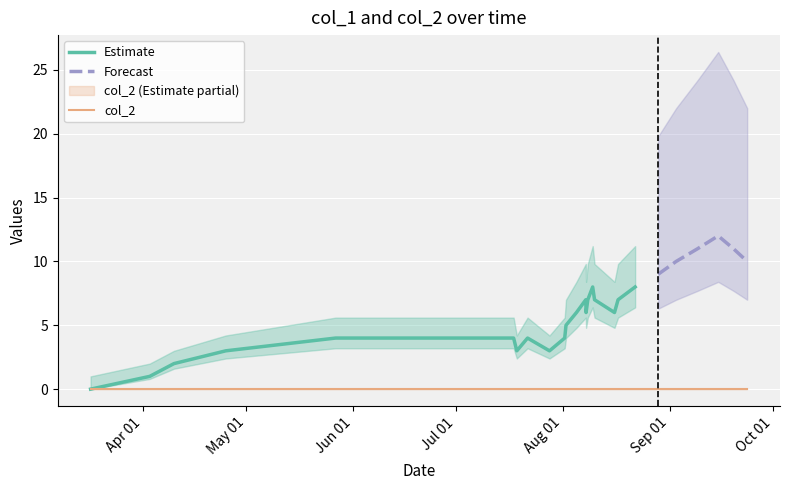

List the series in order of their peak value, lowest first.

col_2, col_1